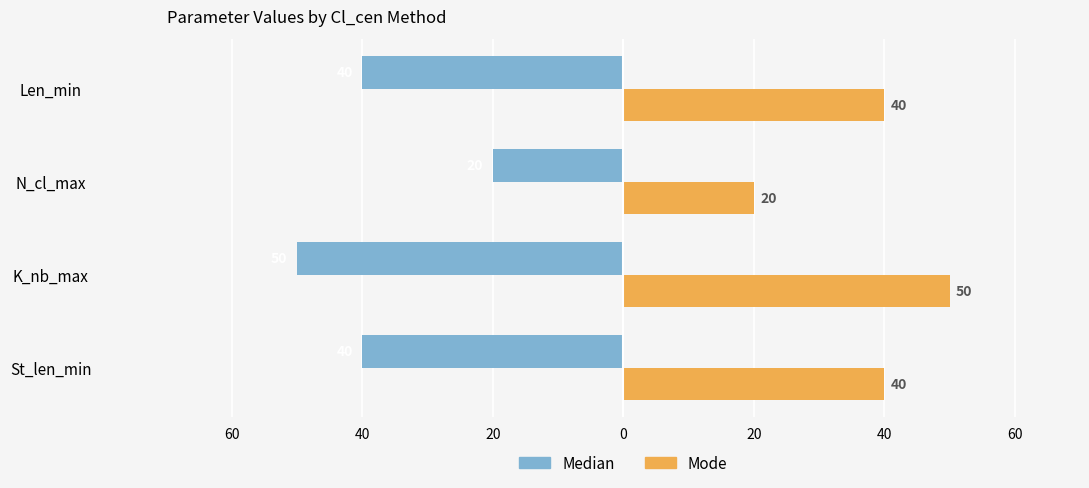

What are all the series names shown in the legend?

Median, Mode